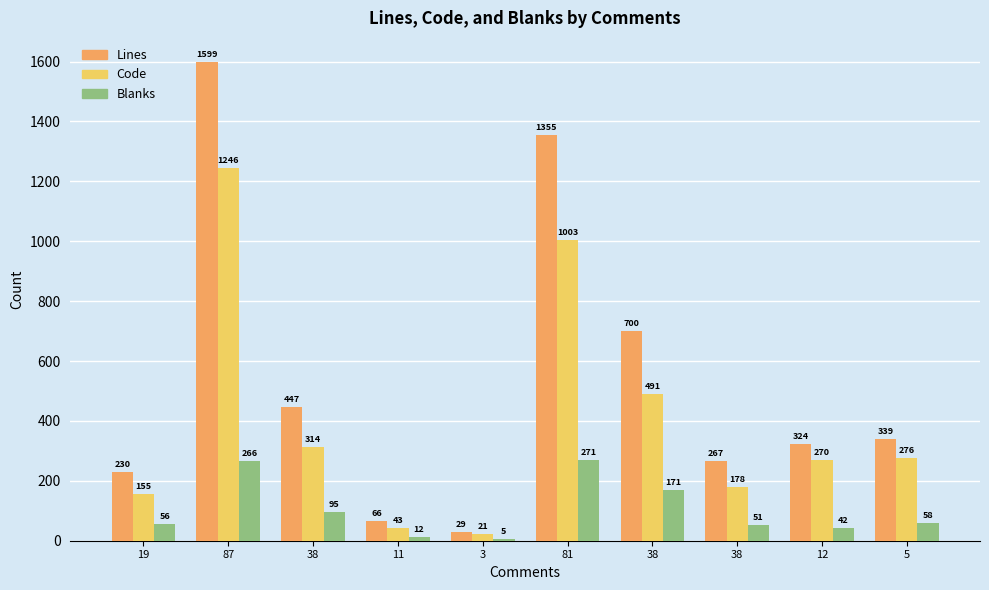

How many series are shown in this chart?

3